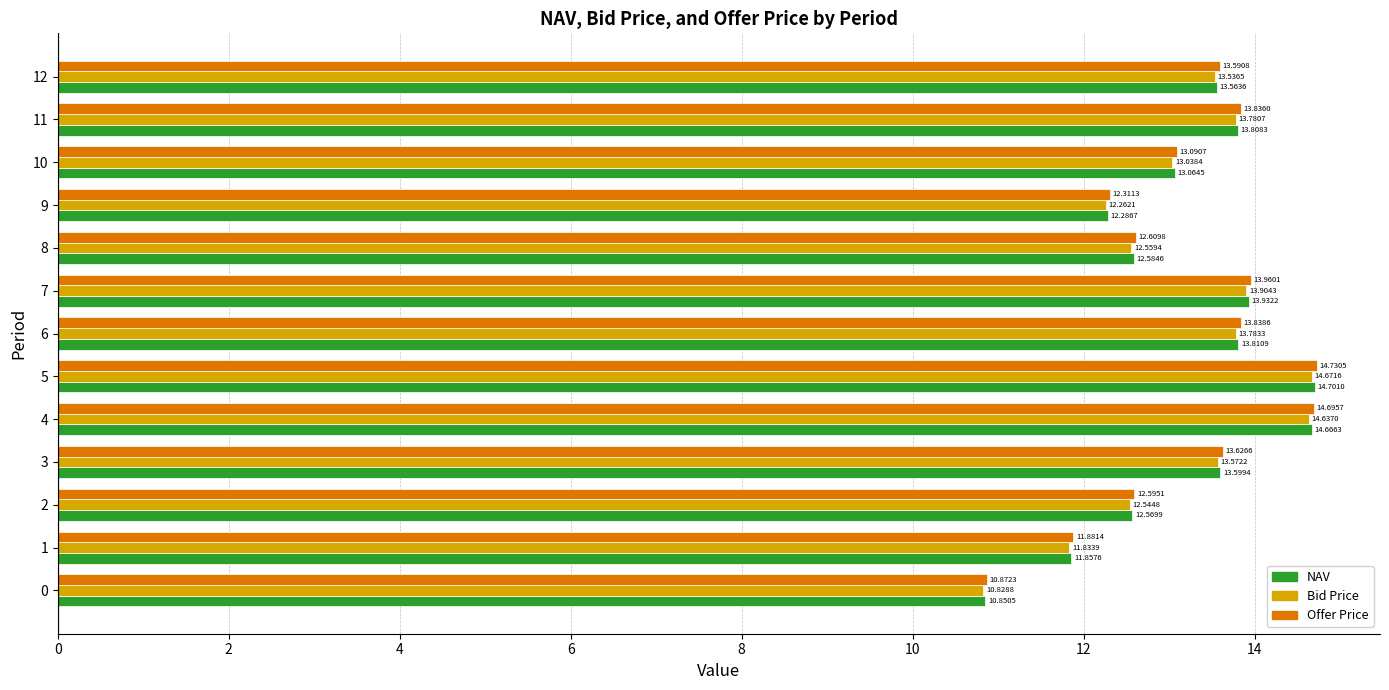

Rank the series by their maximum value, from highest to lowest.

Offer Price, NAV, Bid Price